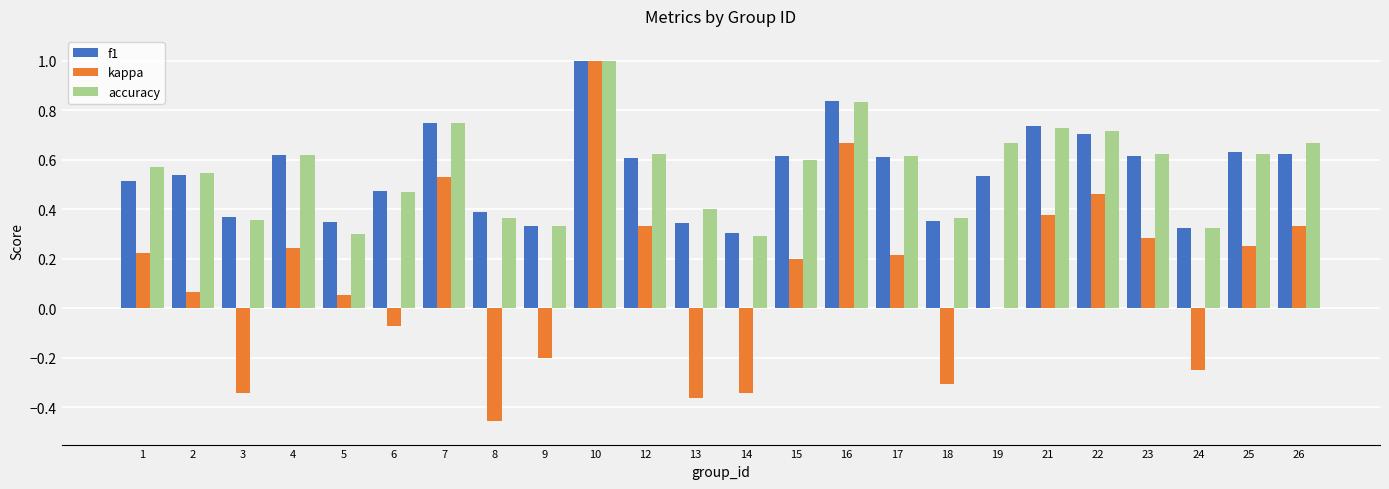

Which series changed the most between 17 and 21?

kappa